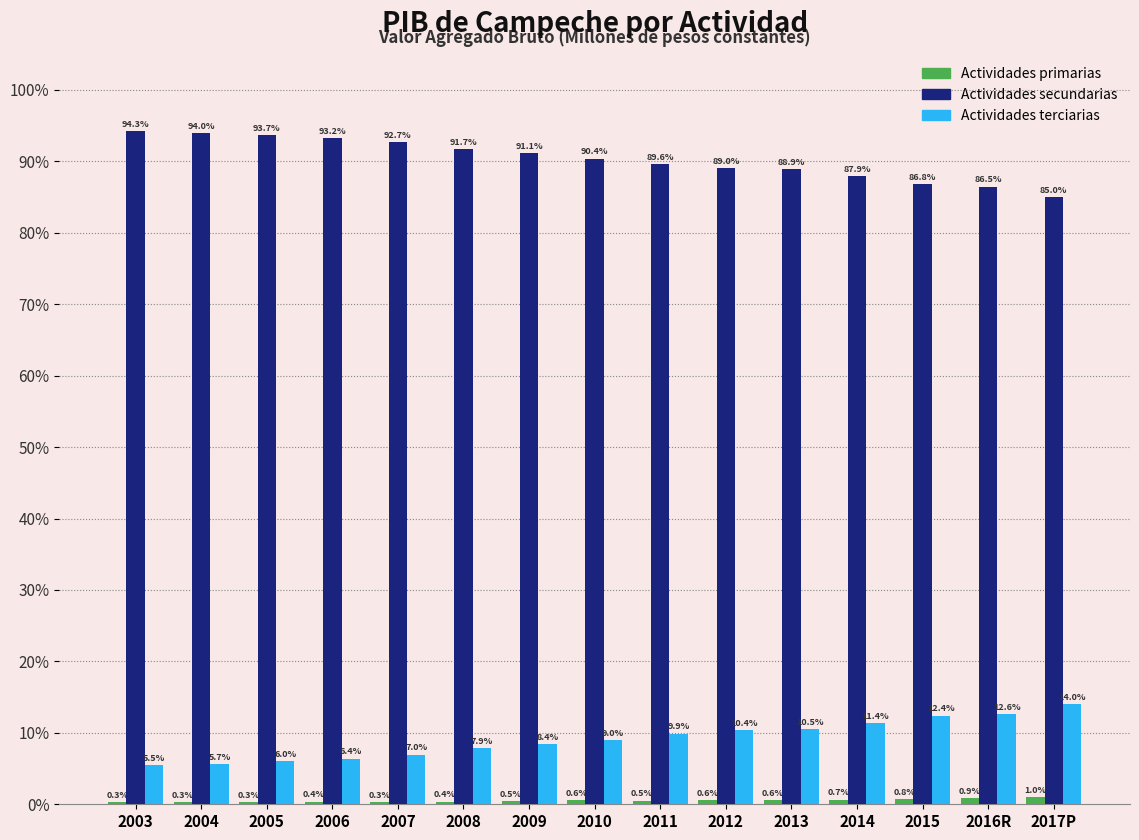

What is the maximum value shown in the chart?

94.3